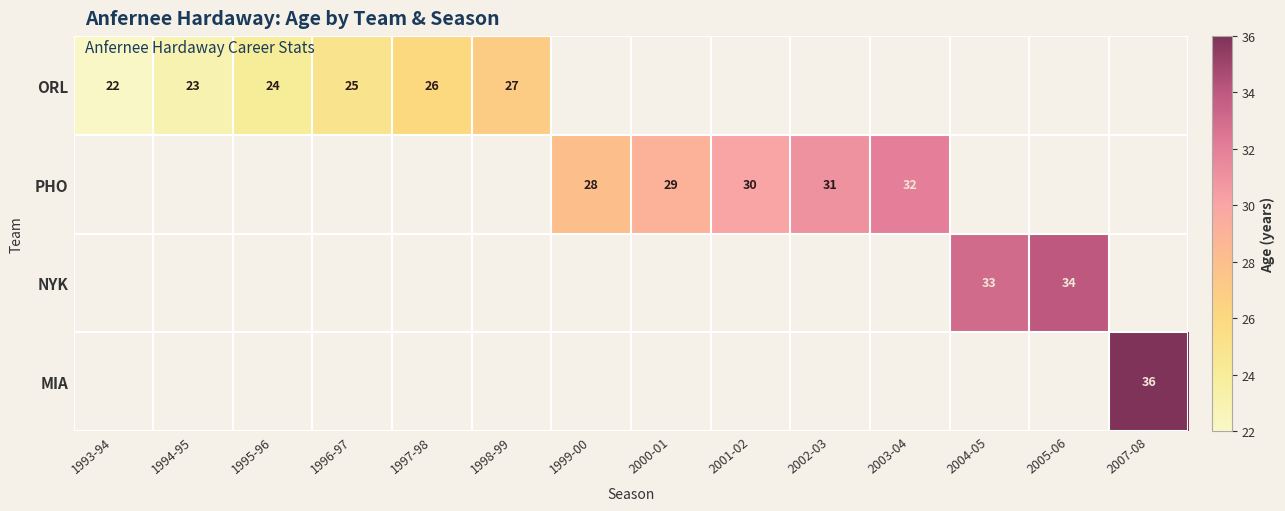

Which category has the lowest value across all series?

1993-94